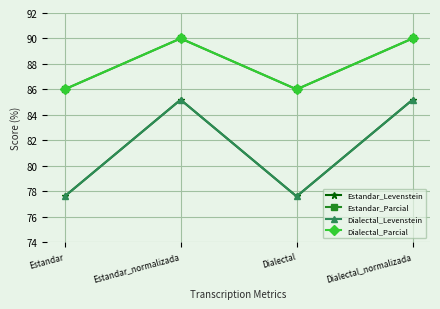

How many lines are shown in the chart?

4